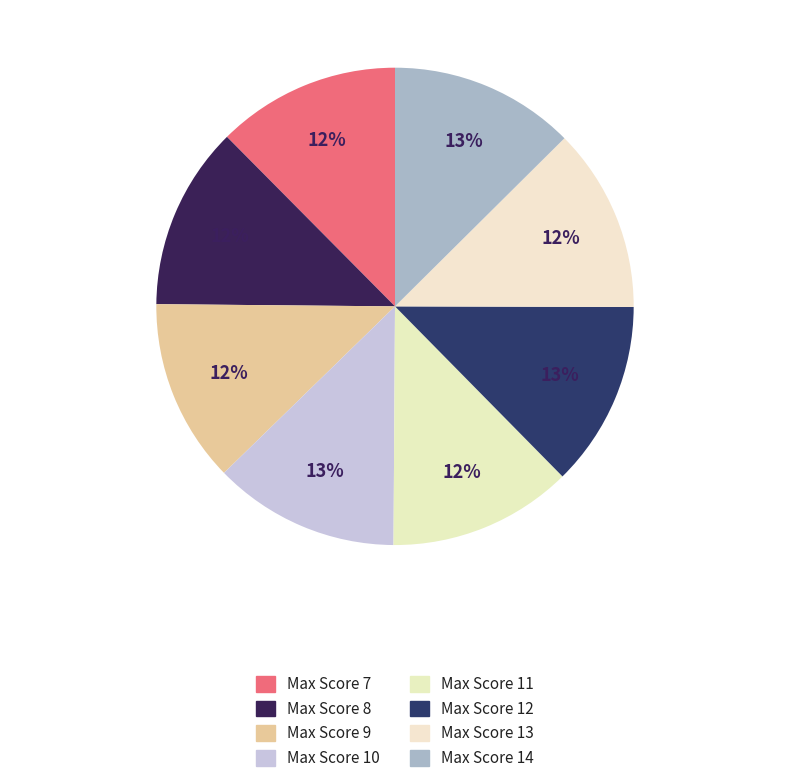

To the nearest percent, what is the combined percentage of Max Score 9 and Max Score 10?

25%